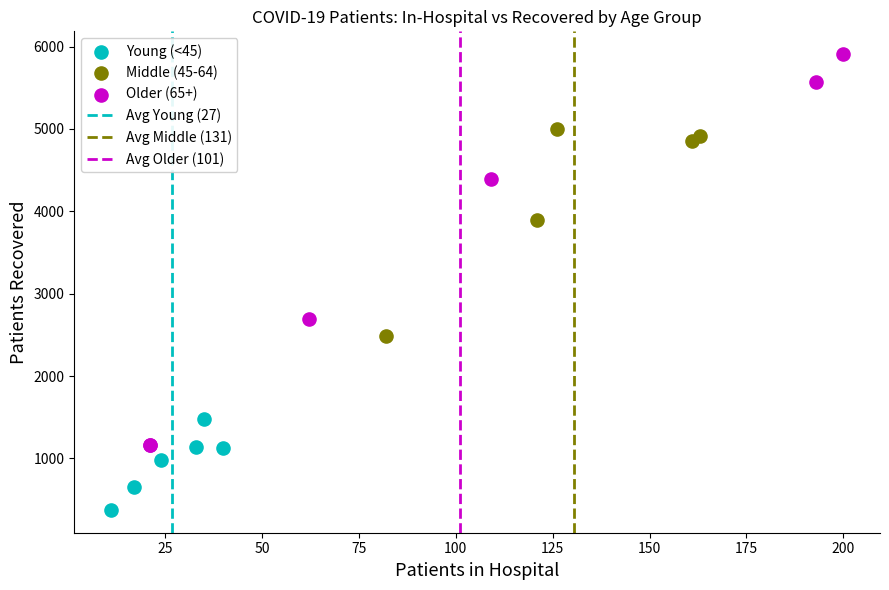

Which series reaches the minimum Y coordinate?

Young (<45)